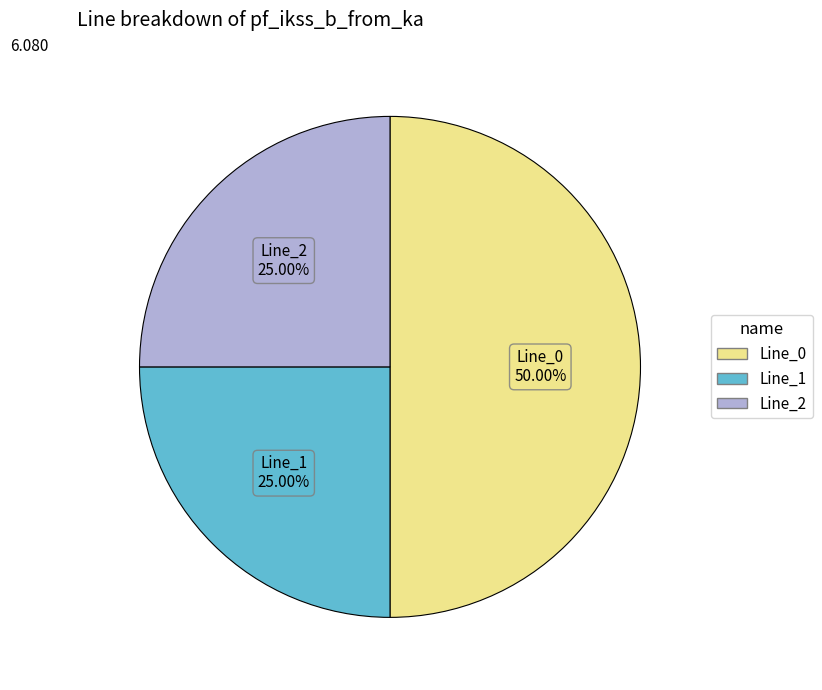

How much of the chart is everything except Line_0?

50.0%